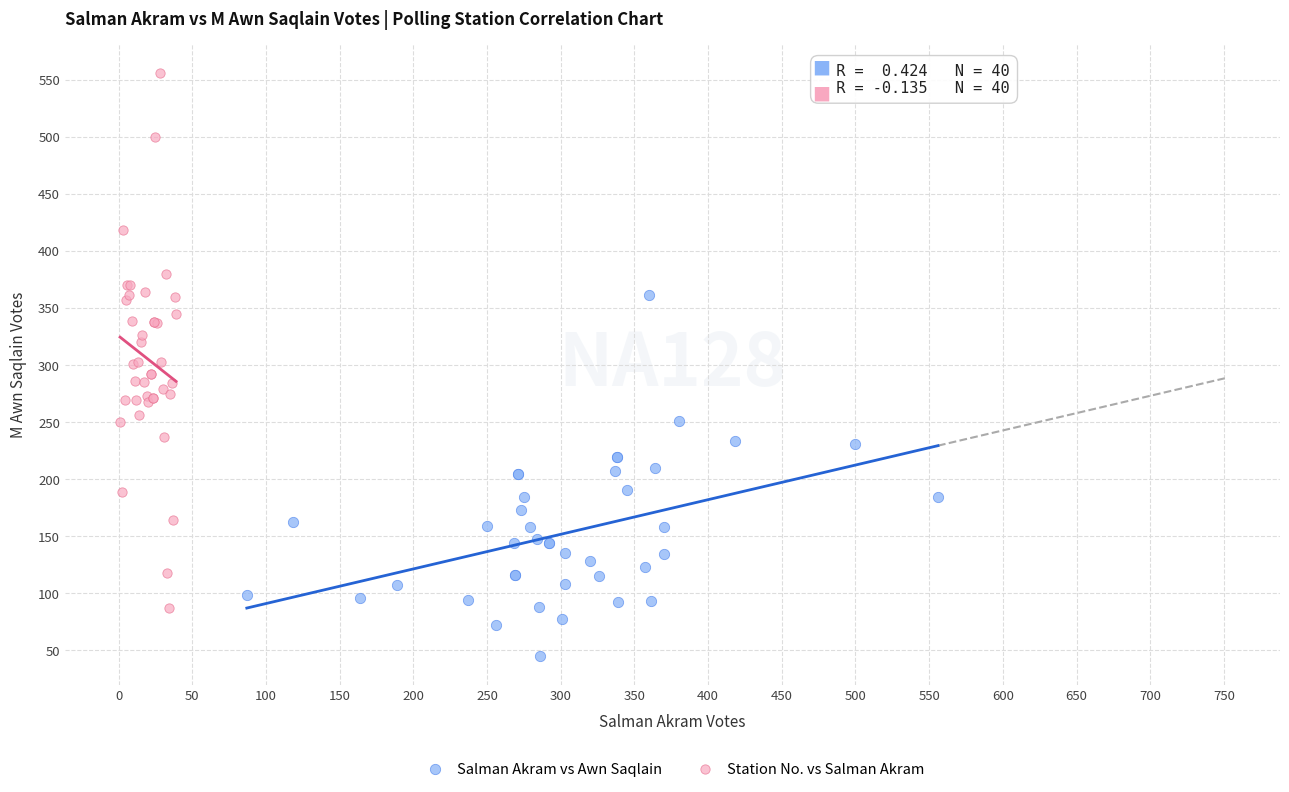

Which series has the widest spread of Y values?

Station No. vs Salman Akram